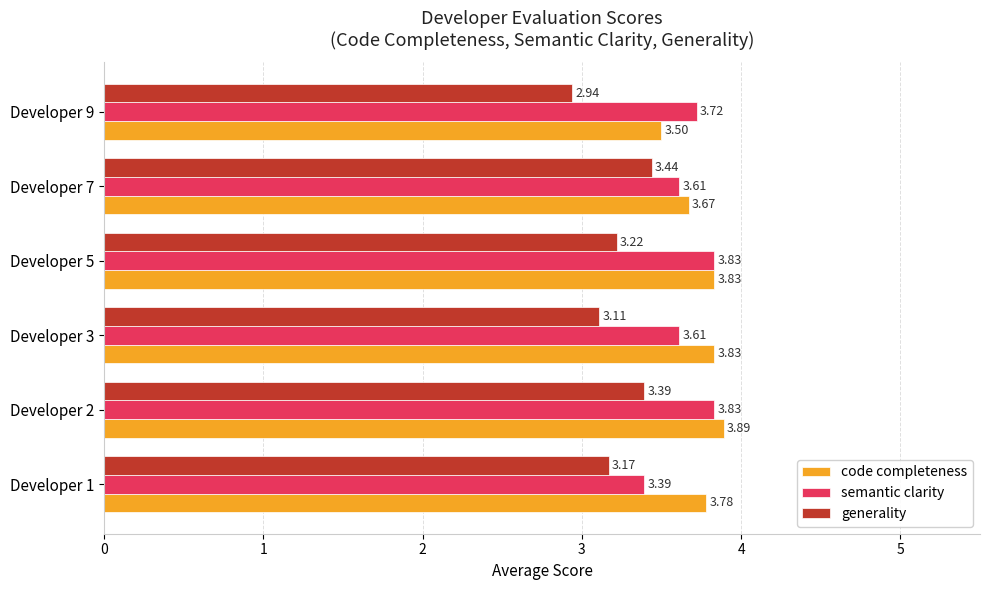

Between Developer 3 and Developer 9, which series saw the biggest shift?

code completeness